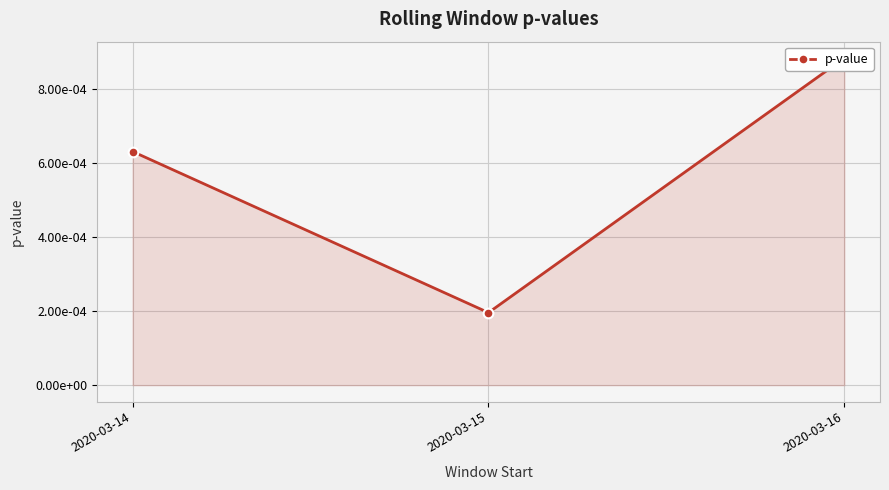

Count the number of data series in this chart.

1